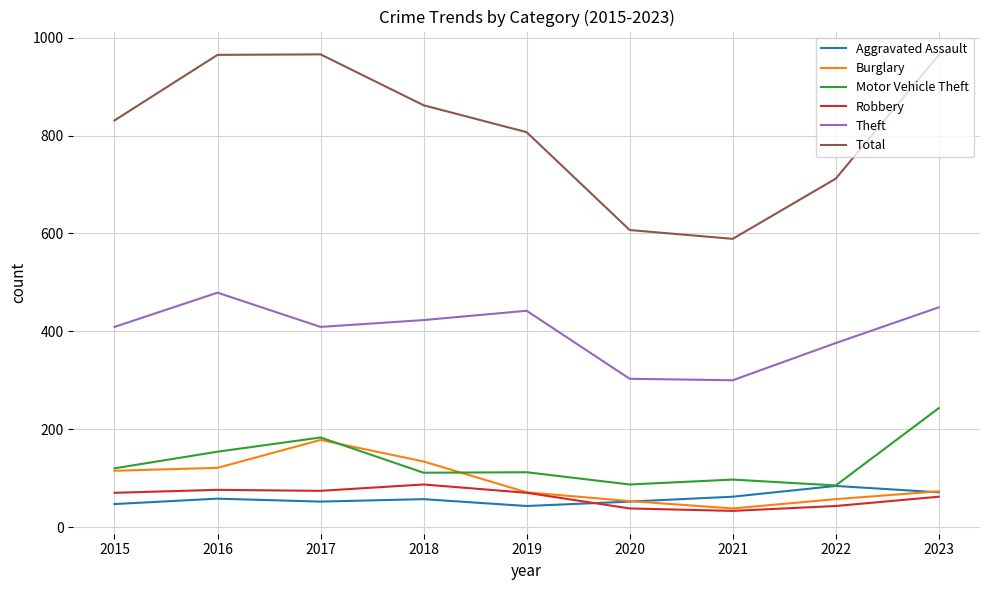

Is it true that Burglary equals 70 at 2017?

False